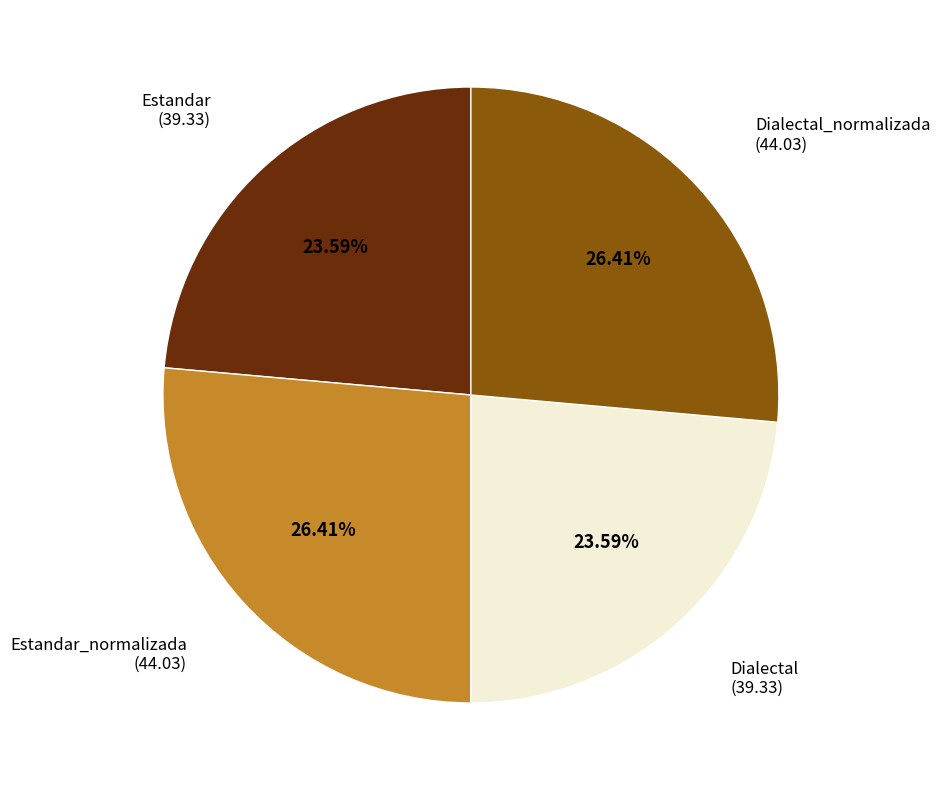

To the nearest percent, what is the difference between the largest and smallest slice percentages?

3%